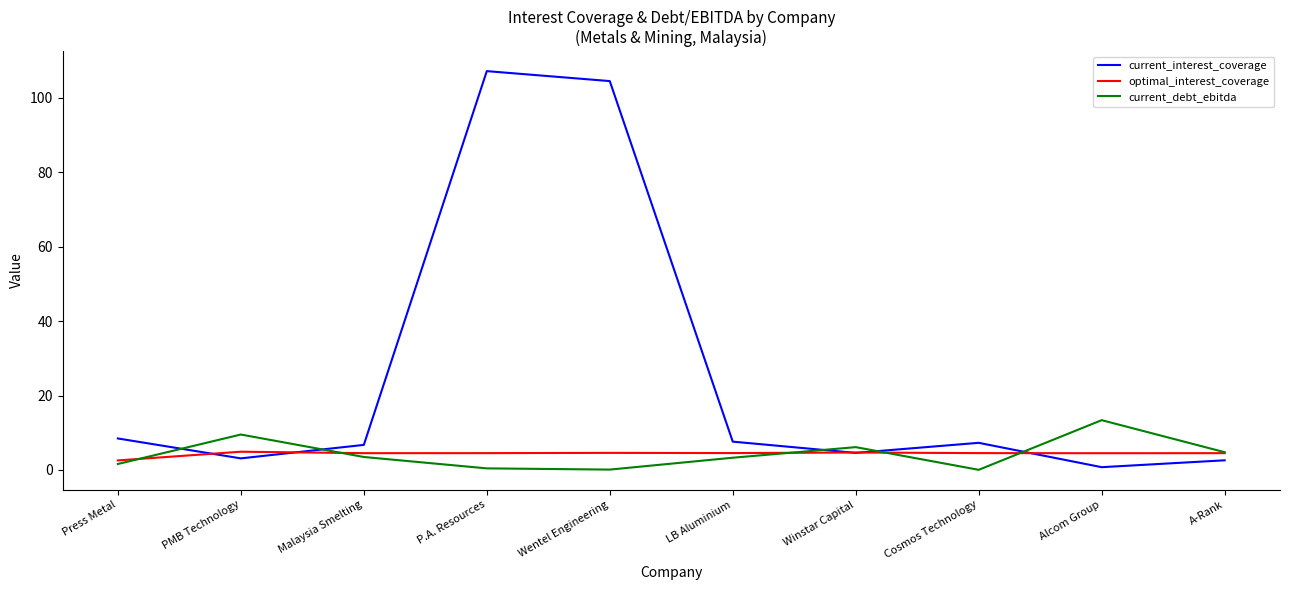

What is the average value of the current_debt_ebitda series?

4.3